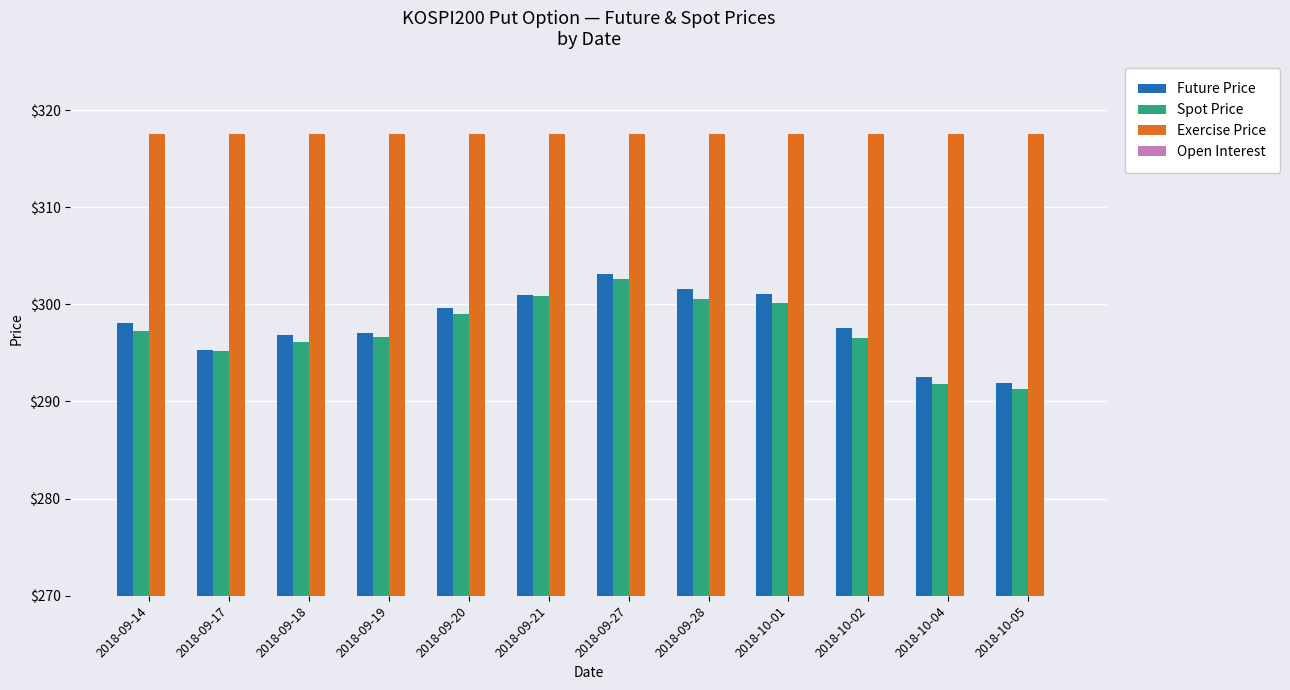

What is the spread (max minus min) of values at 2018-10-05?

26.2